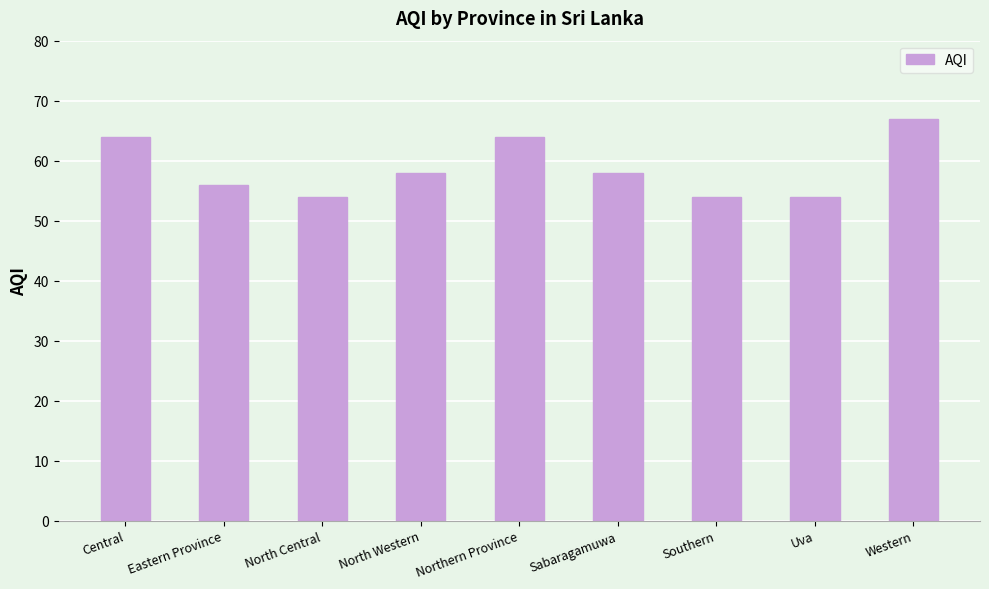

How many values are below 58?

4